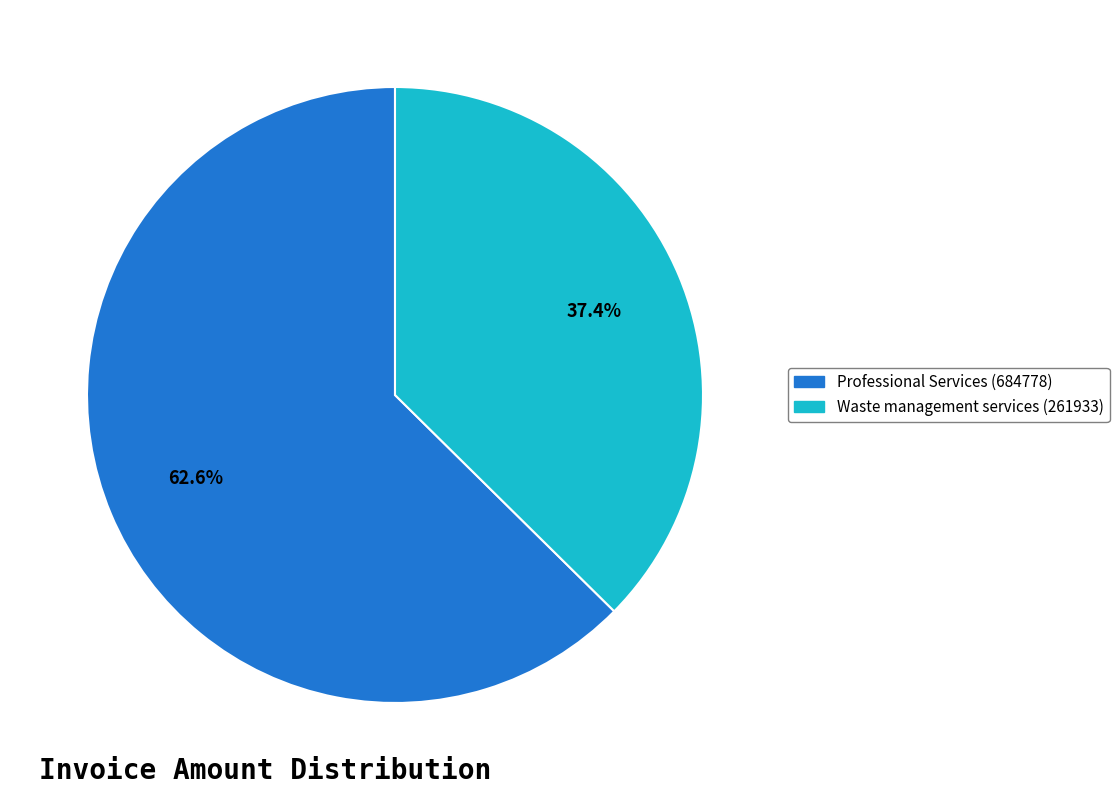

How many slices are in this pie chart?

2